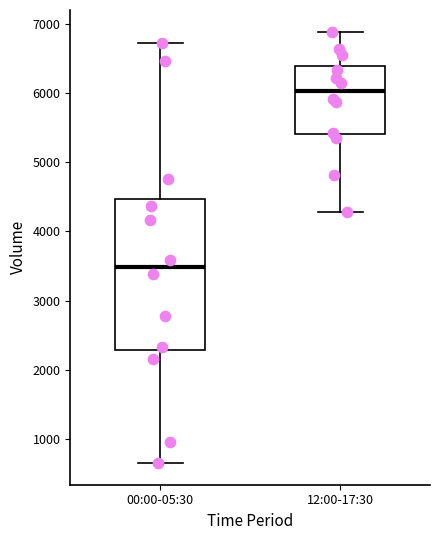

Where does the lower whisker of the box for 00:00-05:30 end on the y-axis? The values are not printed on the chart, so give them approximately, as read against the axis.

600